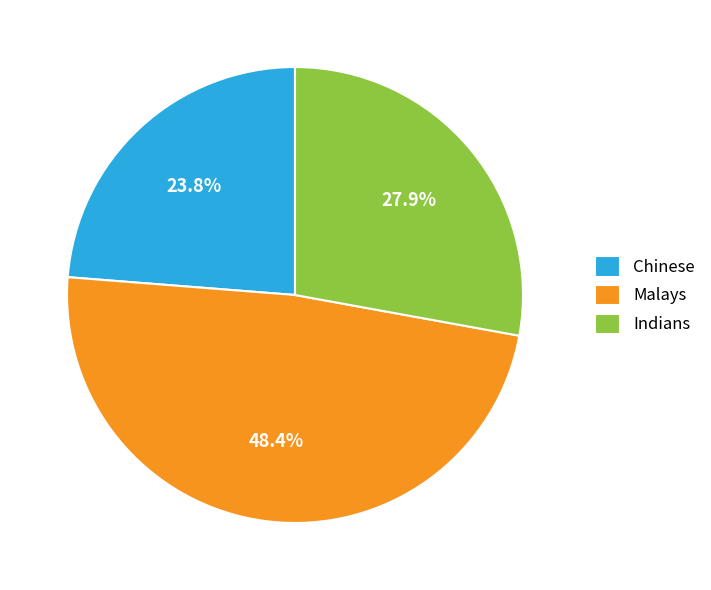

The Malays slice represents 57% of the pie. True or false?

False